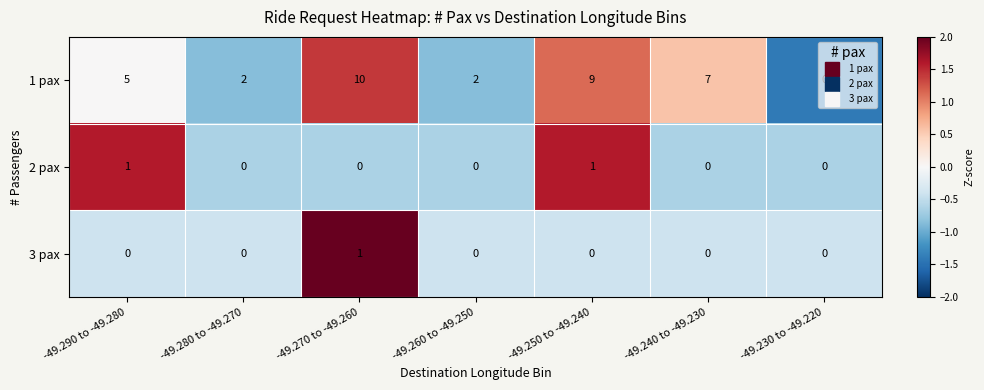

Is it true that 2 pax equals 2 at -49.290 to -49.280?

False